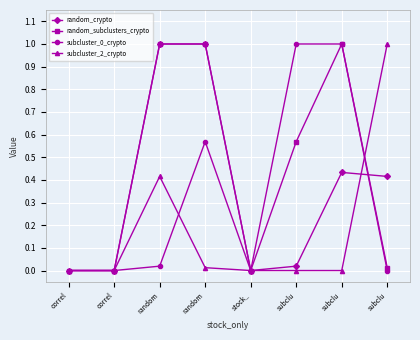

List the labels in order of subcluster_0_crypto value, largest first.

subclu, subclu, random, random, correl, correl, stock_, subclu